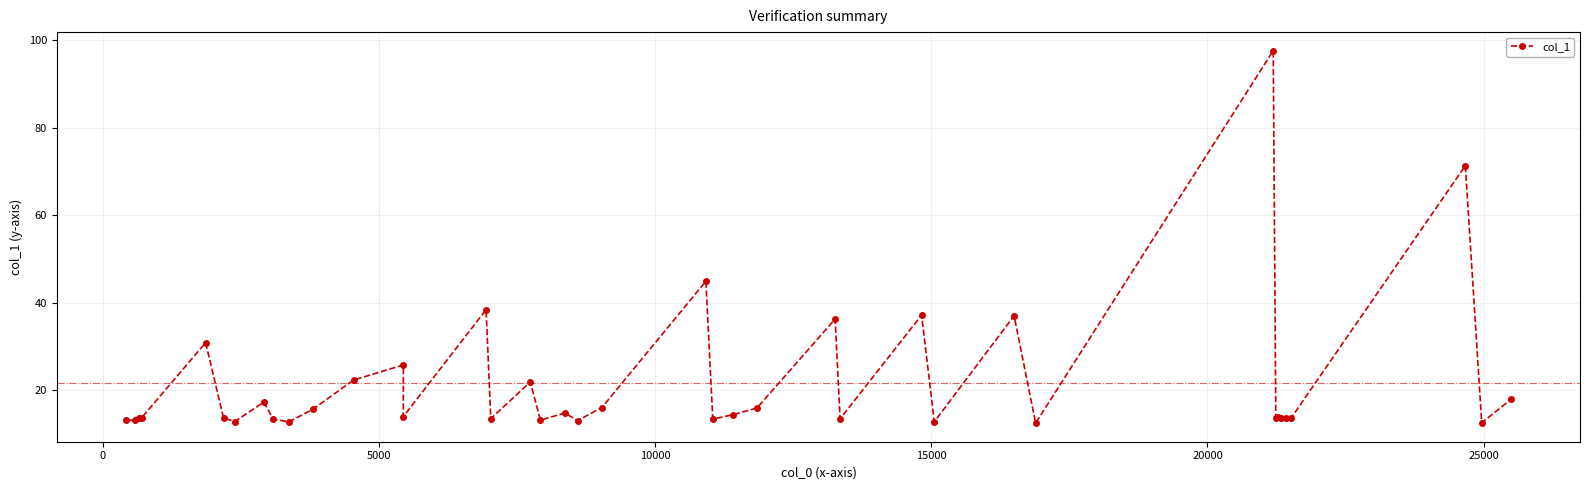

Reading left to right, extract all data points from this chart.

13.2	13.1	13.6	13.8	30.9	13.7	12.9	17.3	13.4	12.8	15.7	22.3	25.8	14.0	38.4	13.5	21.9	13.2	14.8	13.1	16.1	44.9	13.4	14.4	16.0	36.3	13.5	37.2	12.8	37.0	12.5	97.6	13.7	14.0	13.7	13.7	13.7	71.3	12.6	17.9